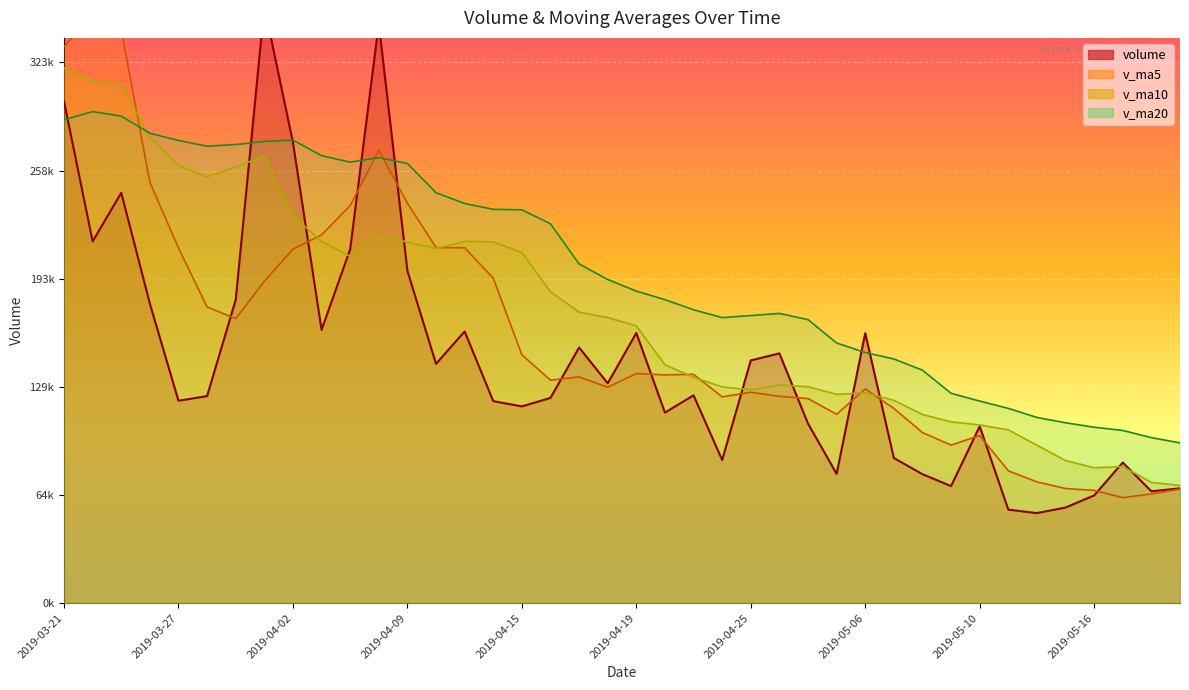

List the labels in order of v_ma5 value, largest first.

2019-03-22, 2019-03-25, 2019-03-21, 2019-04-08, 2019-03-26, 2019-04-09, 2019-04-04, 2019-04-03, 2019-04-10, 2019-04-11, 2019-03-27, 2019-04-02, 2019-04-12, 2019-04-01, 2019-03-28, 2019-03-29, 2019-04-15, 2019-04-19, 2019-04-23, 2019-04-22, 2019-04-17, 2019-04-16, 2019-04-18, 2019-05-06, 2019-04-25, 2019-04-26, 2019-04-24, 2019-04-29, 2019-05-07, 2019-04-30, 2019-05-08, 2019-05-10, 2019-05-09, 2019-05-13, 2019-05-14, 2019-05-15, 2019-05-21, 2019-05-16, 2019-05-20, 2019-05-17